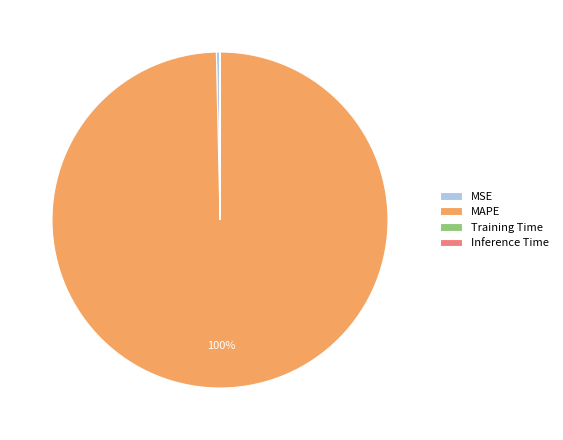

Which category has the biggest portion of the pie?

MAPE